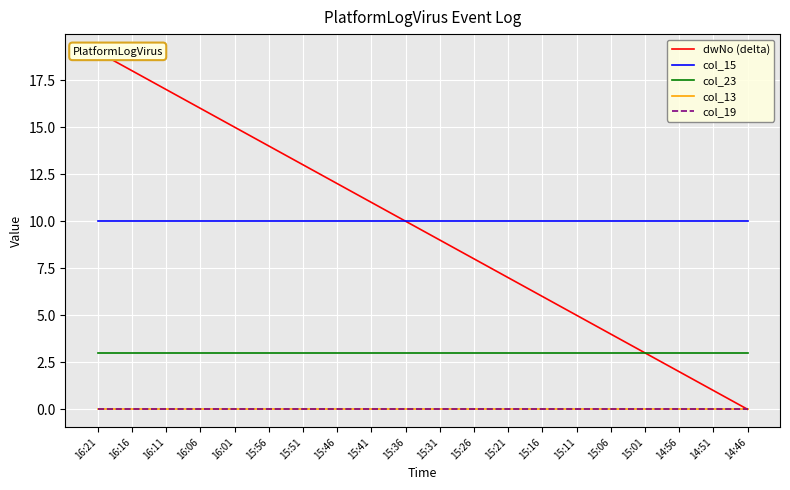

At which label does col_23 reach its peak?

16:21